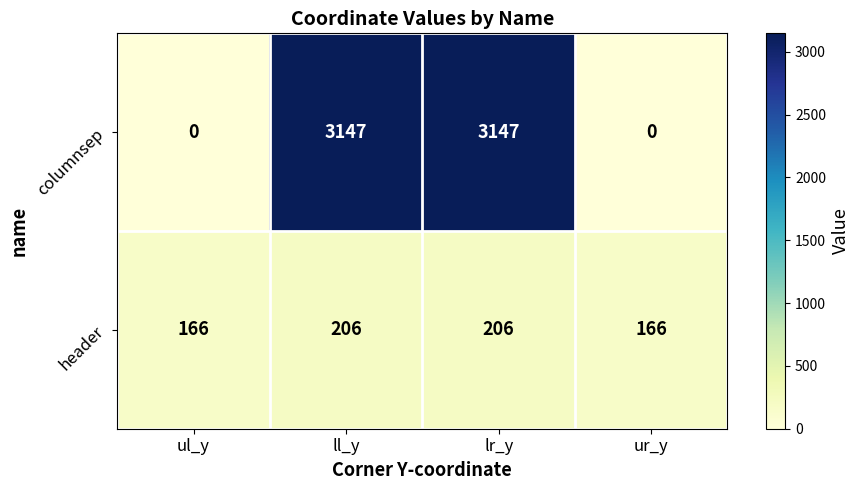

True or false: header has a value of 206 at lr_y.

True